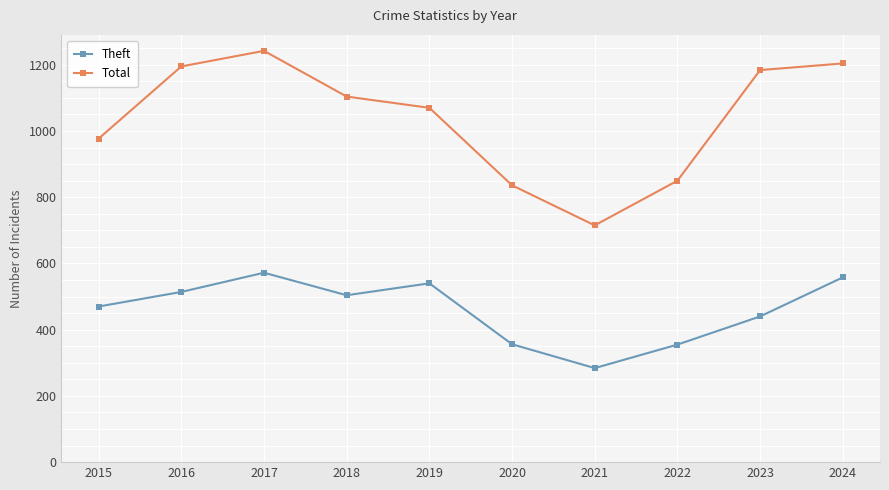

List the series in order of their overall mean, highest first.

Total, Theft